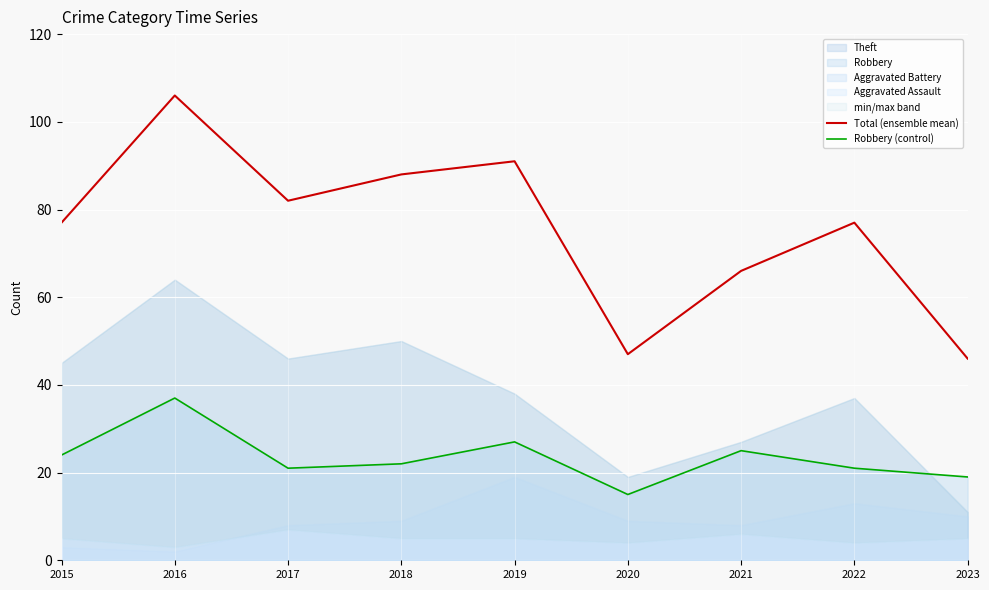

Between 2017 and 2015, which is larger?

2017